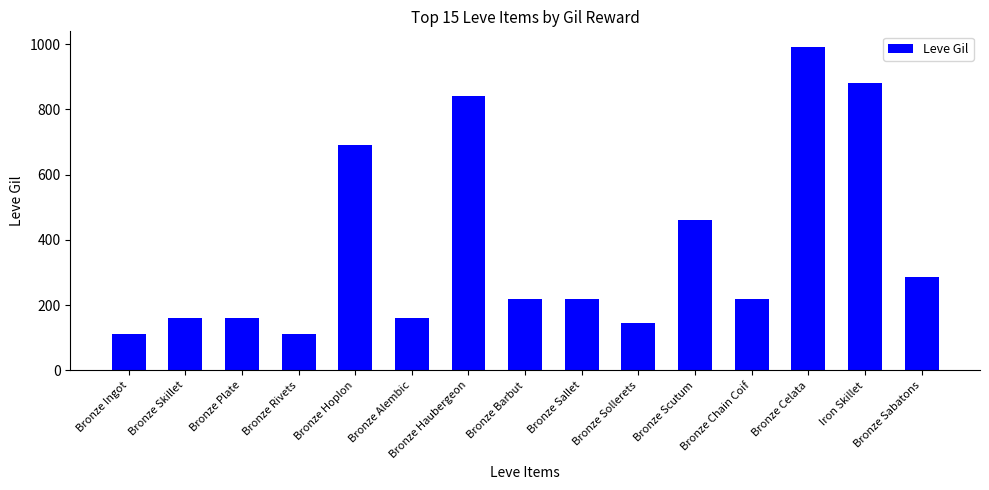

Approximately how many times larger is the value at Iron Skillet compared to Bronze Chain Coif?

4.0